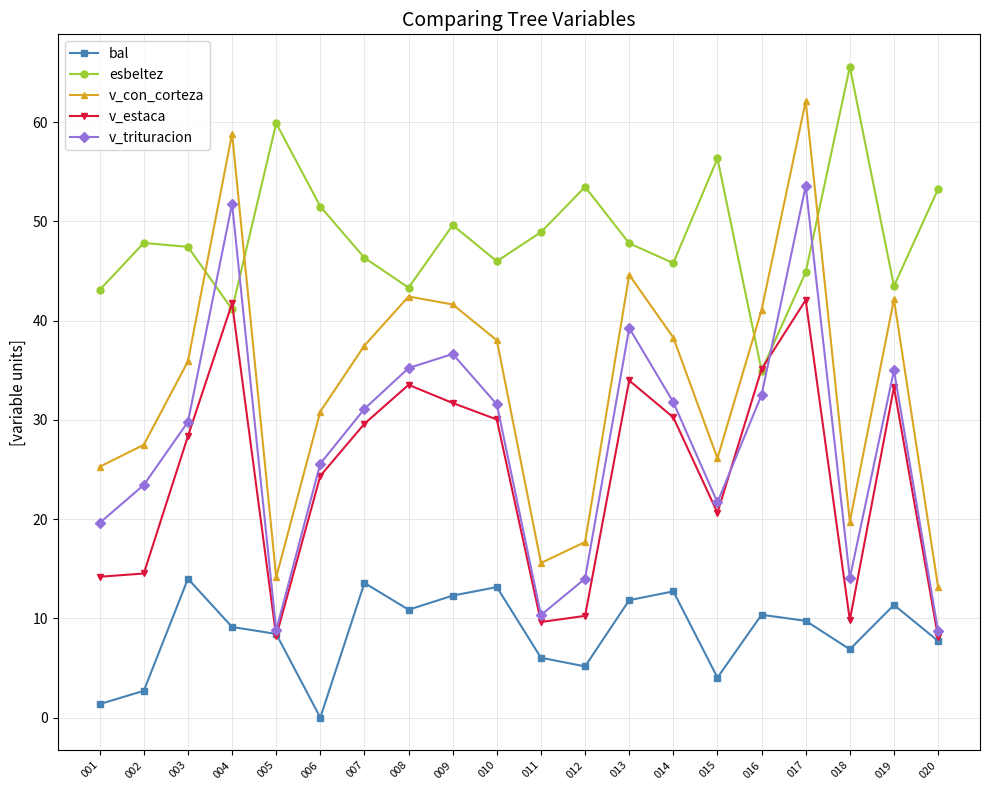

True or false: bal and v_con_corteza intersect in this chart.

False